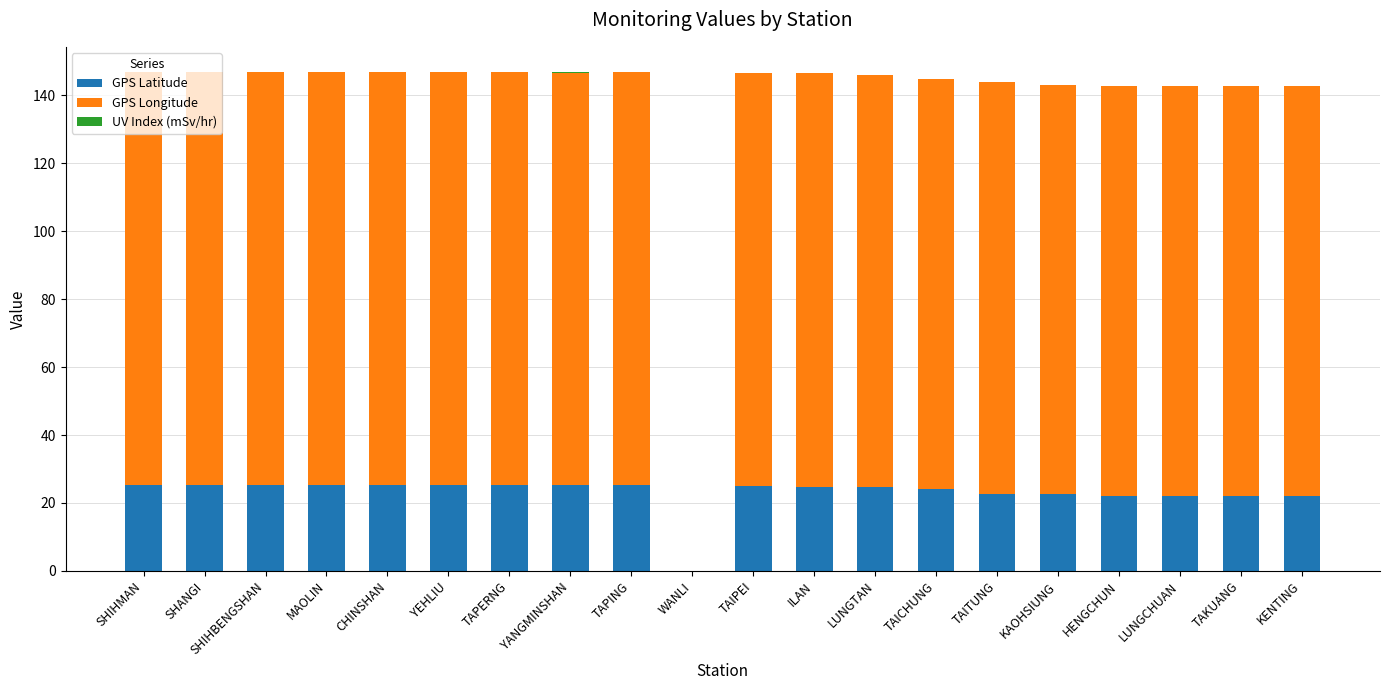

True or false: GPS Latitude has a value of 35.5 at LUNGCHUAN.

False